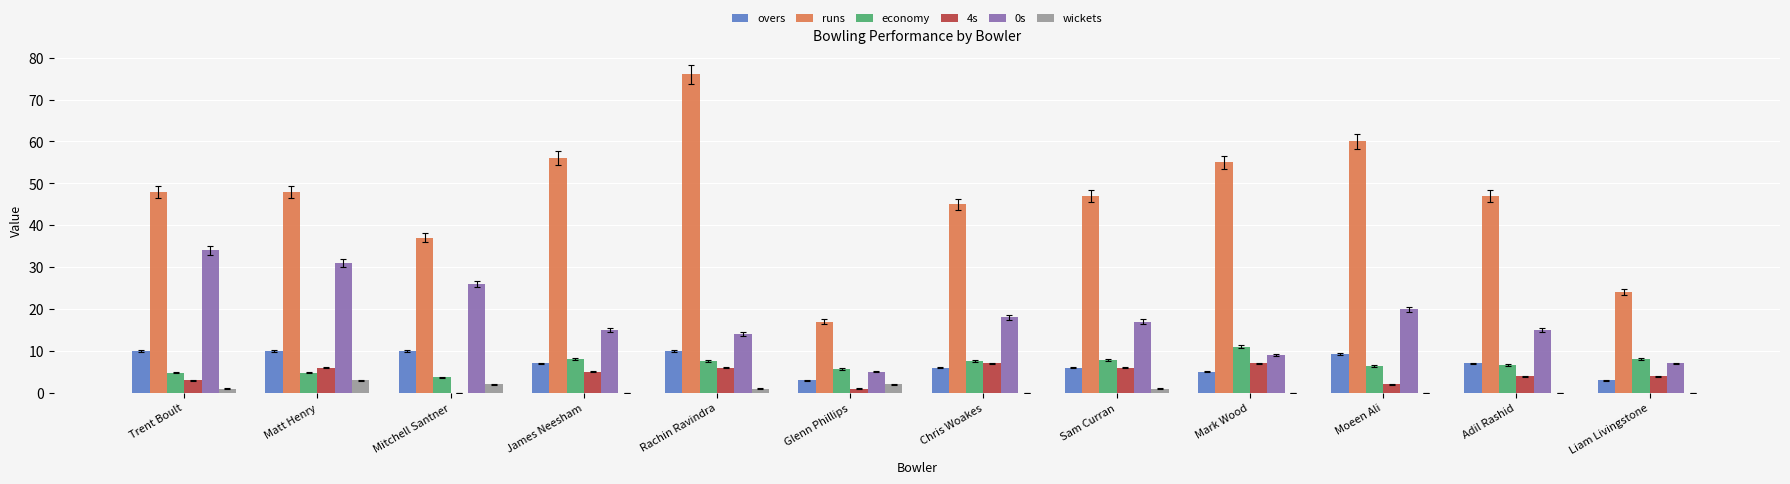

How many categories are shown in the chart?

12